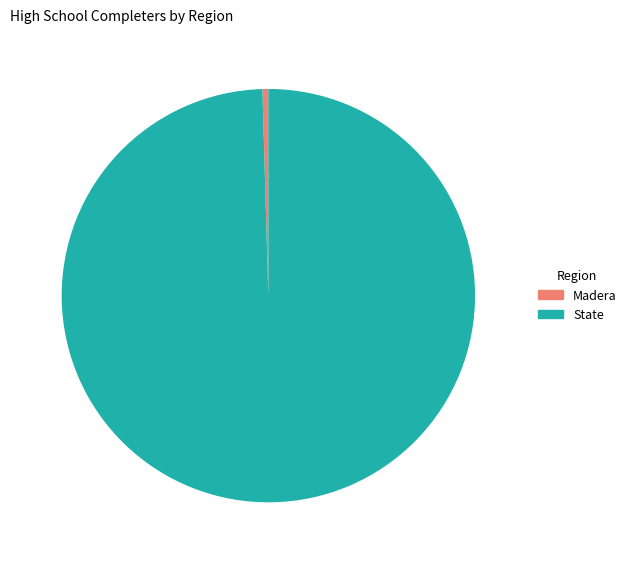

True or false: Madera accounts for 0% of the total.

True